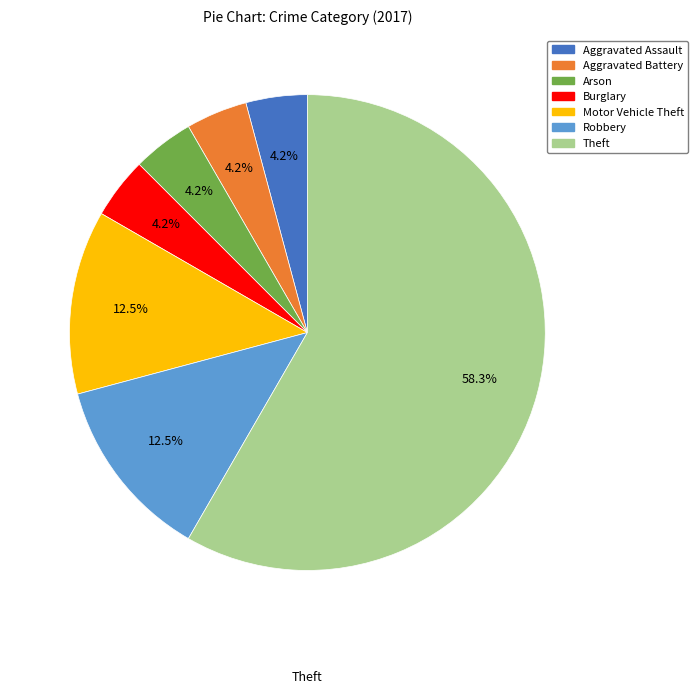

True or false: Aggravated Battery accounts for 4% of the total.

True